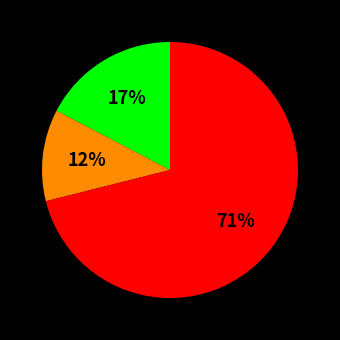

To the nearest percent, what is the average slice percentage?

33%